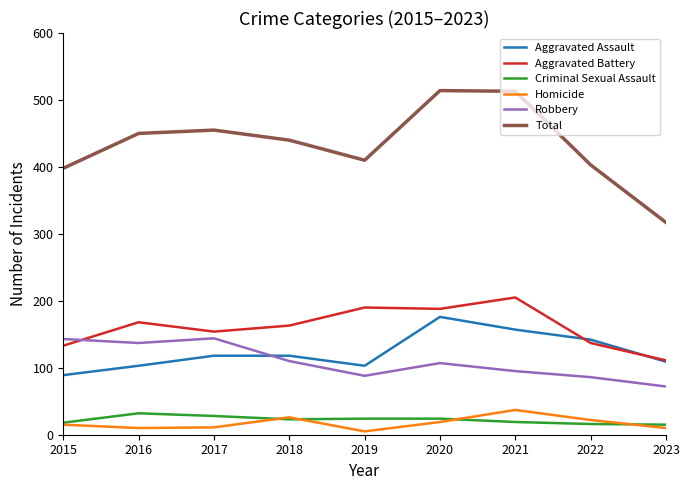

What is the total value across all series at 2020?

1028